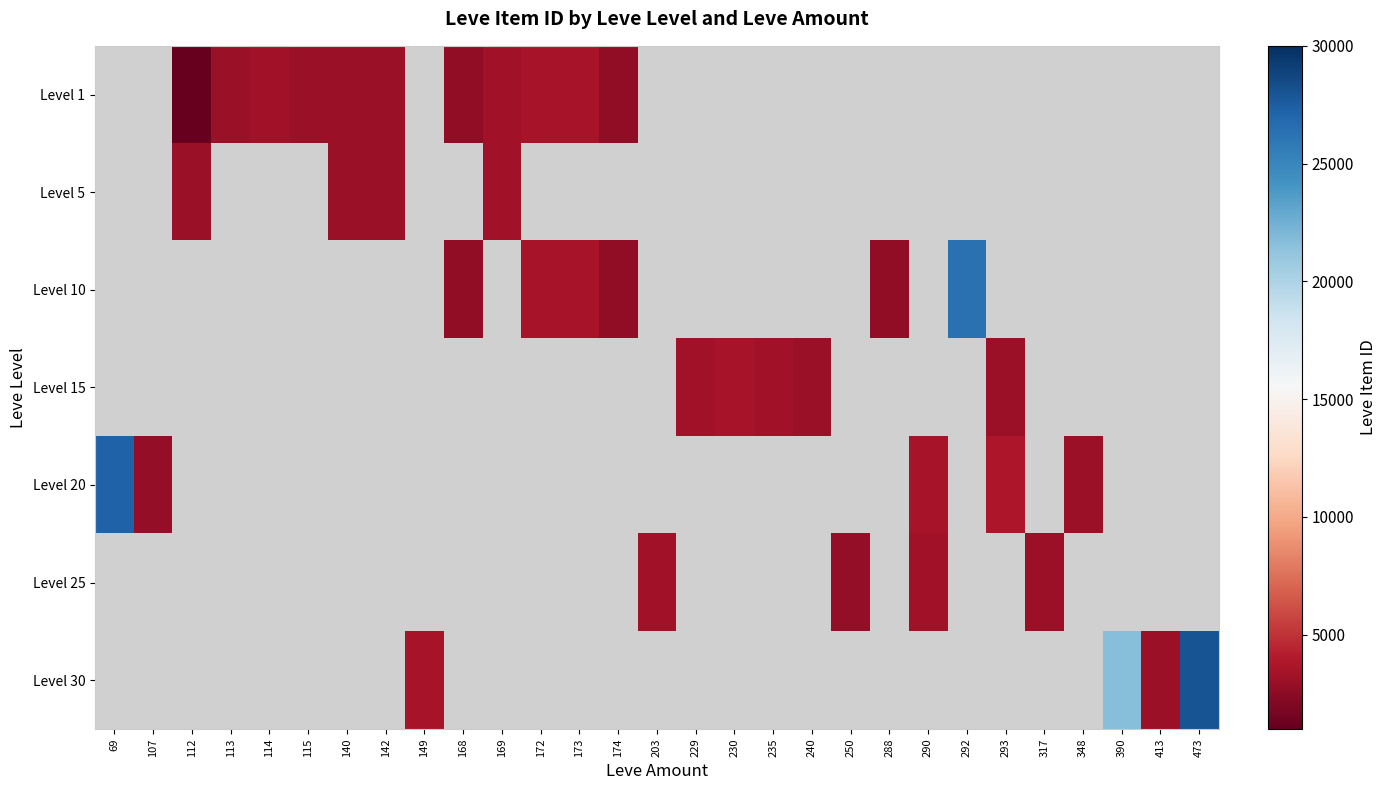

How many categories are shown in the chart?

29